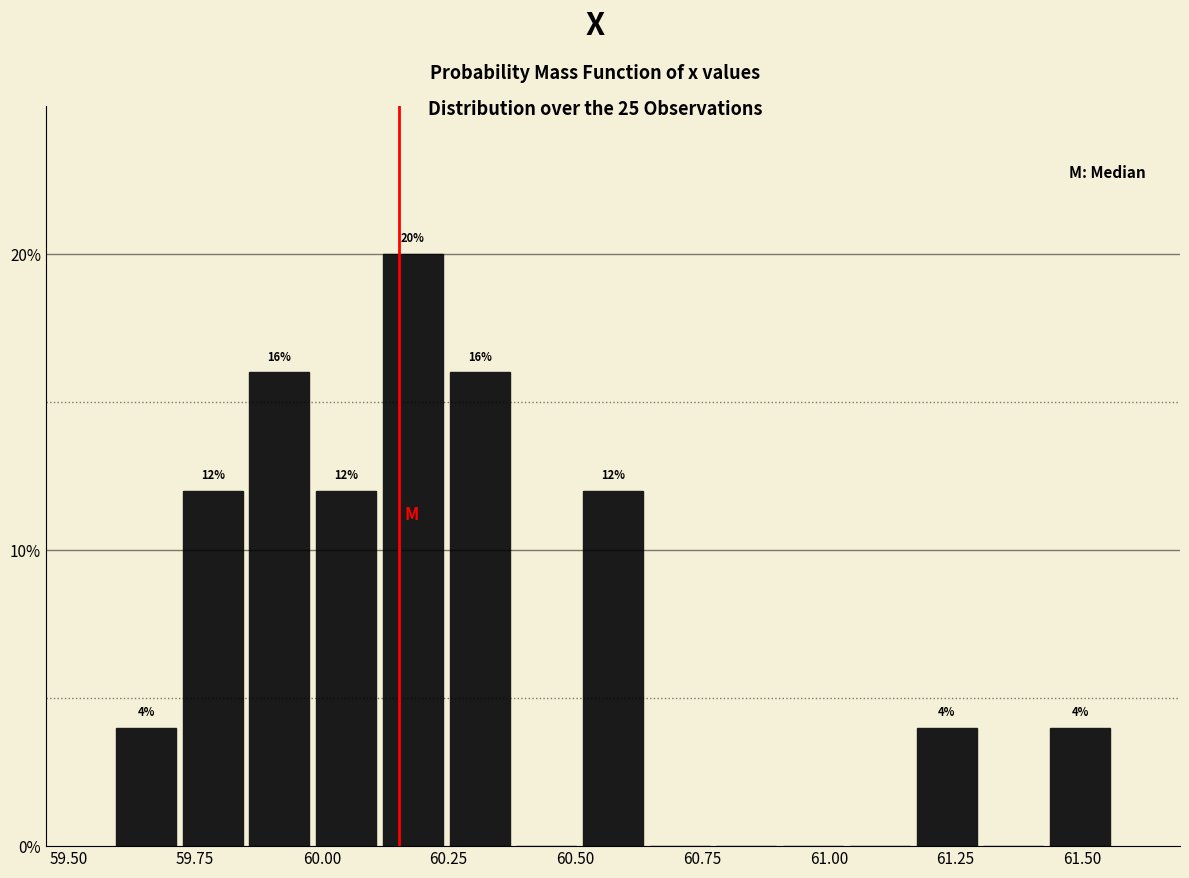

Around what value on the x-axis is the tallest bar? Give the approximate position of its centre, as read against the axis.

60.20